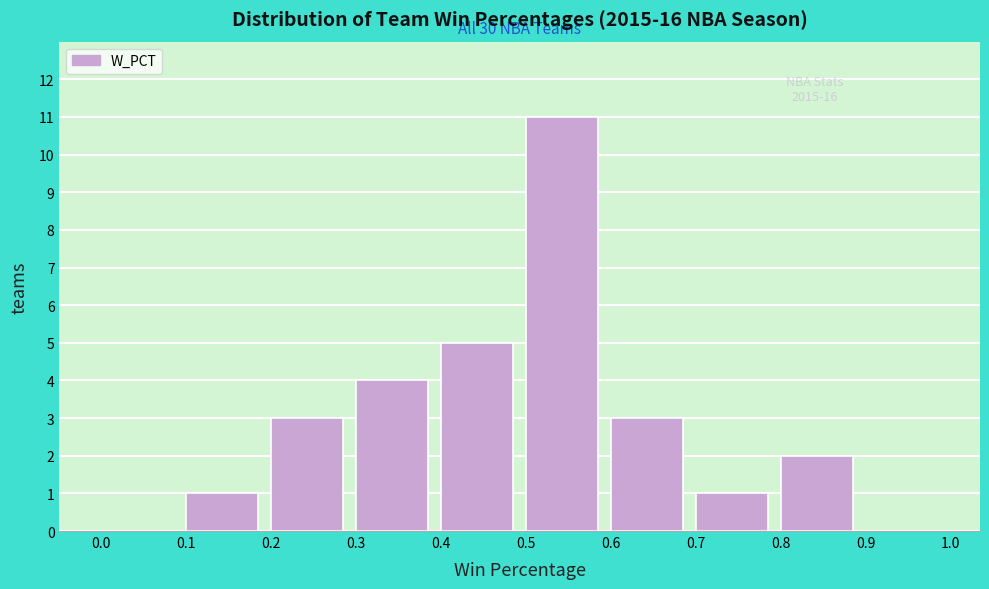

Over which range of the x-axis is the bar tallest?

0.5 to 0.6